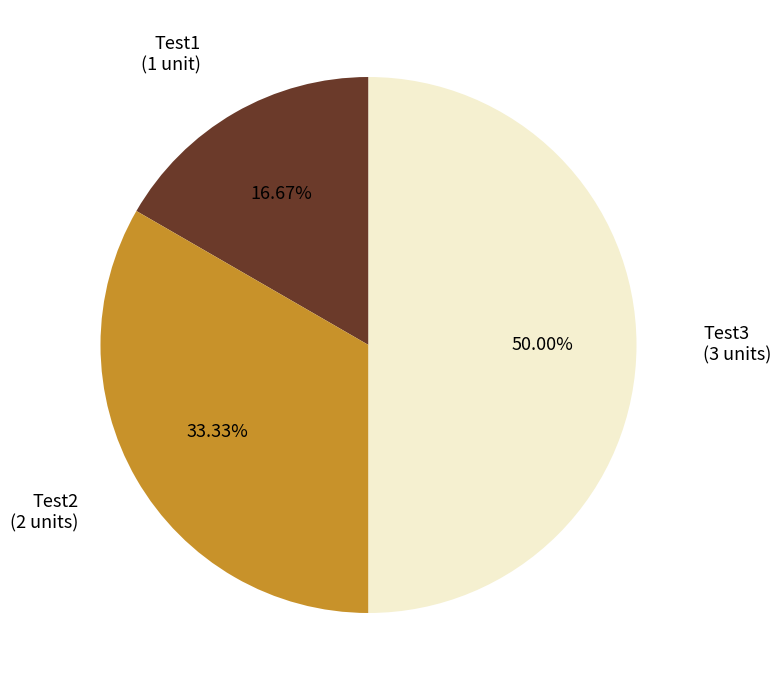

Which has a higher value, Test3 or Test2?

Test3